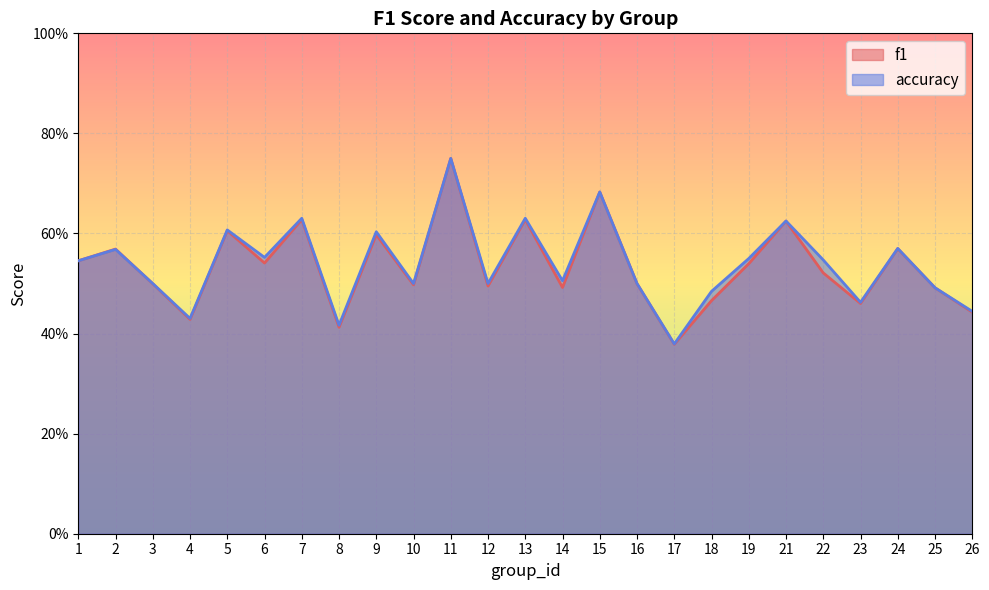

What is the difference between the maximum and minimum values in the f1 series?

0.4